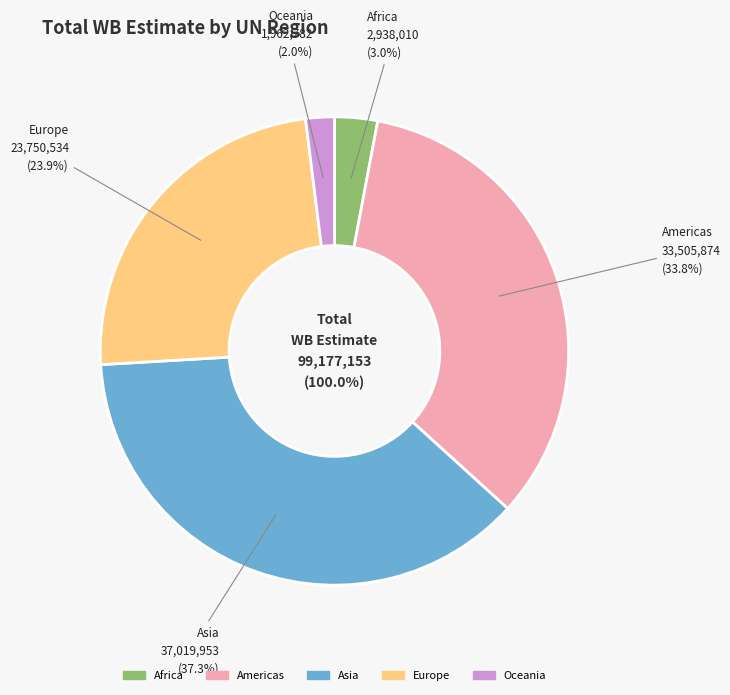

Is Oceania the majority of the pie?

No